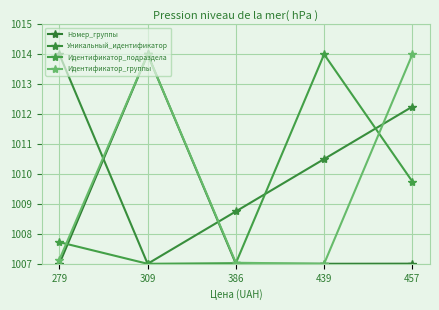

Between 386 and 279, which is larger?

386